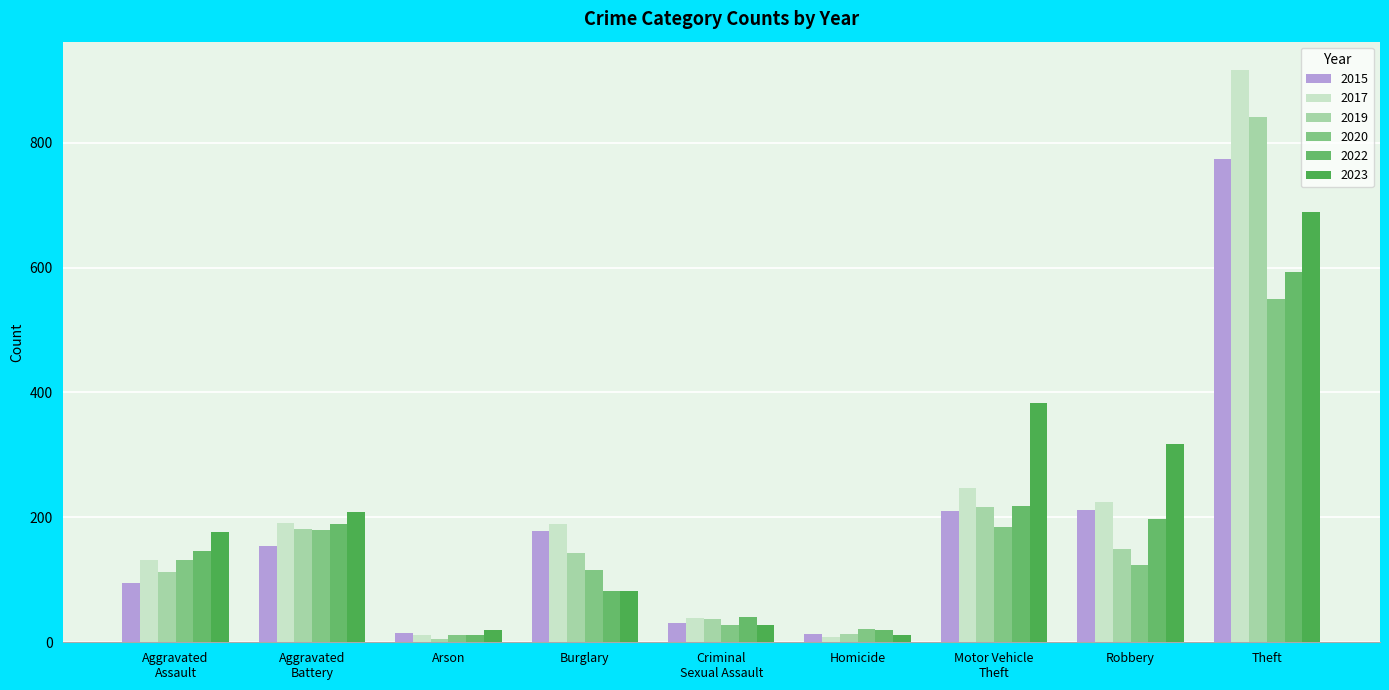

How many groups of bars are there?

9